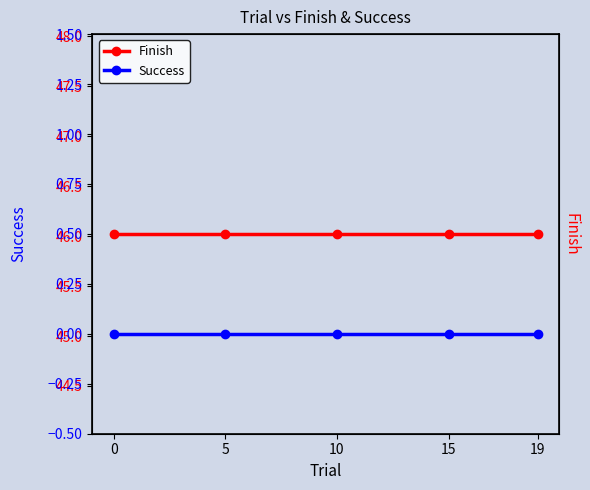

Reading left to right, transcribe all the data shown in this chart.

Finish: 0=46.0	5=46.0	10=46.0	15=46.0	19=46.0
Success: 0=0.0	5=0.0	10=0.0	15=0.0	19=0.0